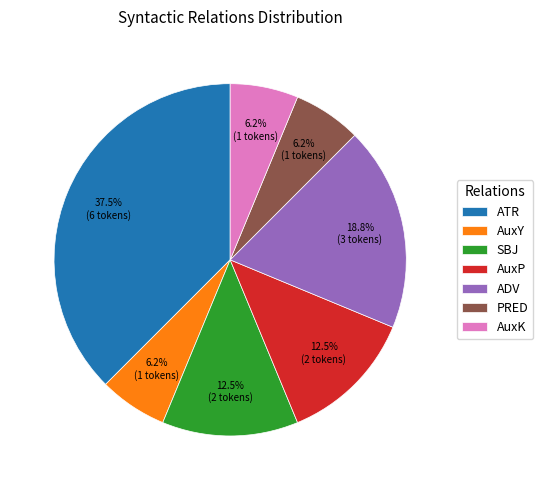

Is there any slice that represents more than half of the pie?

No